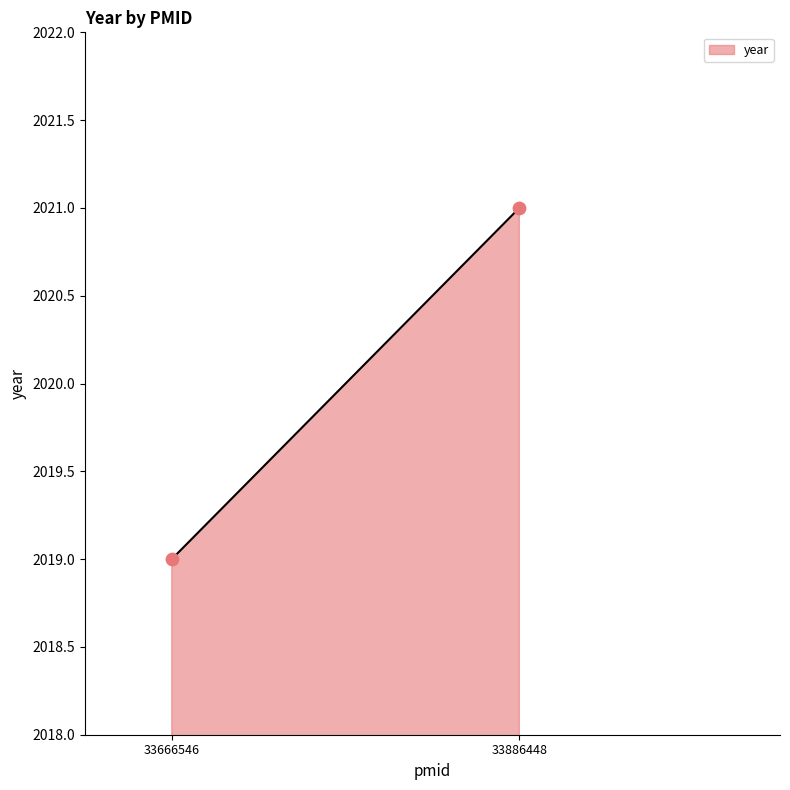

What is the average Y value?

2020